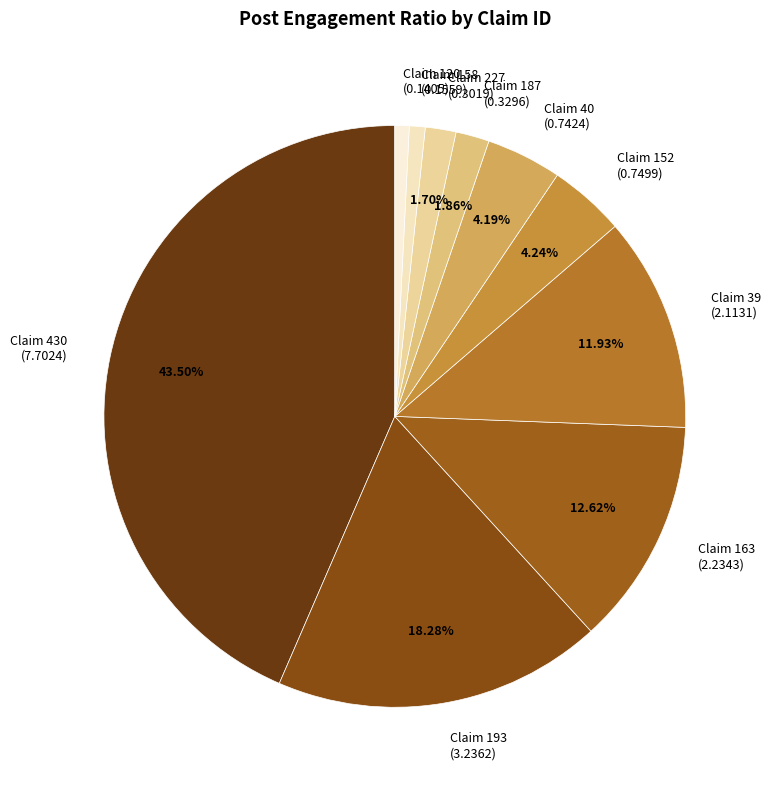

Is there a majority slice in this chart?

No